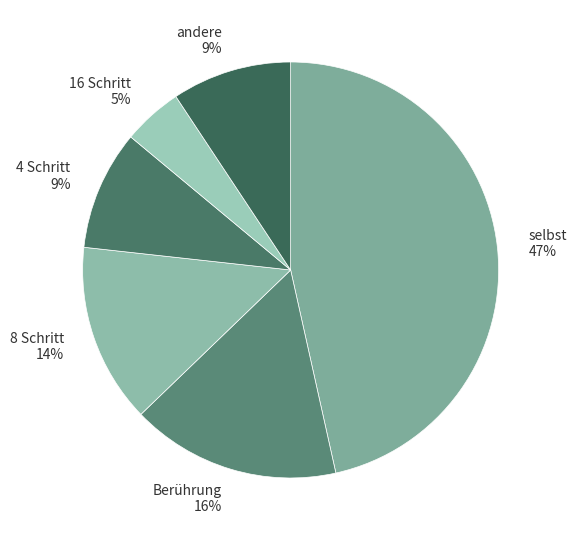

Which has a higher value, 8 Schritt or Berührung?

Berührung